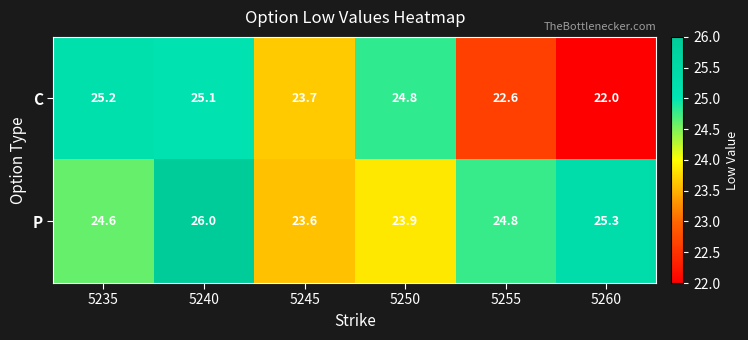

Which category has the highest value in the C series?

5235